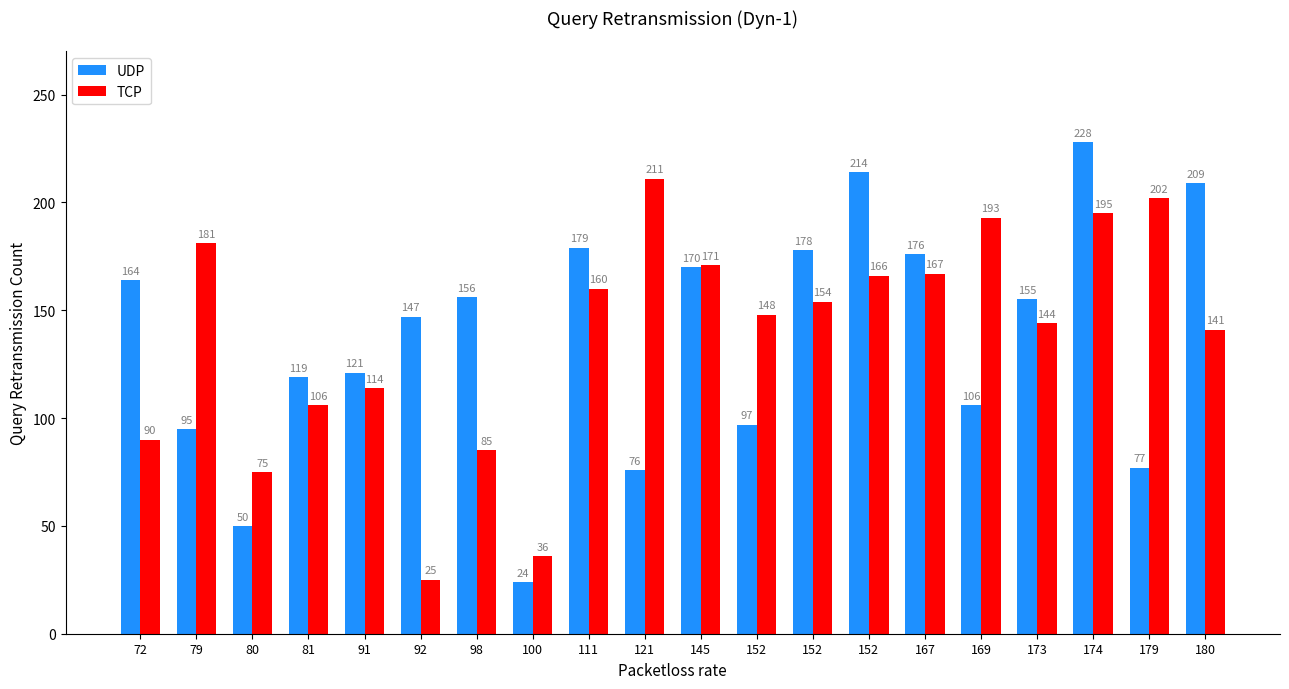

Reading right to left, transcribe all the data shown in this chart.

UDP: 180=209	179=77	174=228	173=155	169=106	167=176	152=214	152=178	152=97	145=170	121=76	111=179	100=24	98=156	92=147	91=121	81=119	80=50	79=95	72=164
TCP: 180=141	179=202	174=195	173=144	169=193	167=167	152=166	152=154	152=148	145=171	121=211	111=160	100=36	98=85	92=25	91=114	81=106	80=75	79=181	72=90